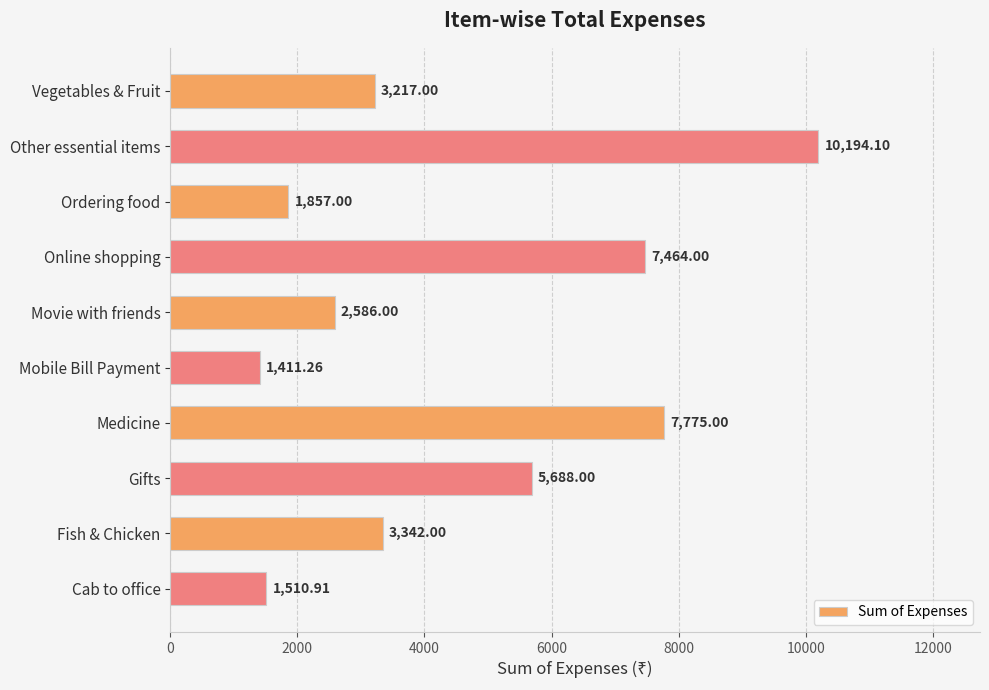

What is the label of the 4th bar from the top?

Online shopping